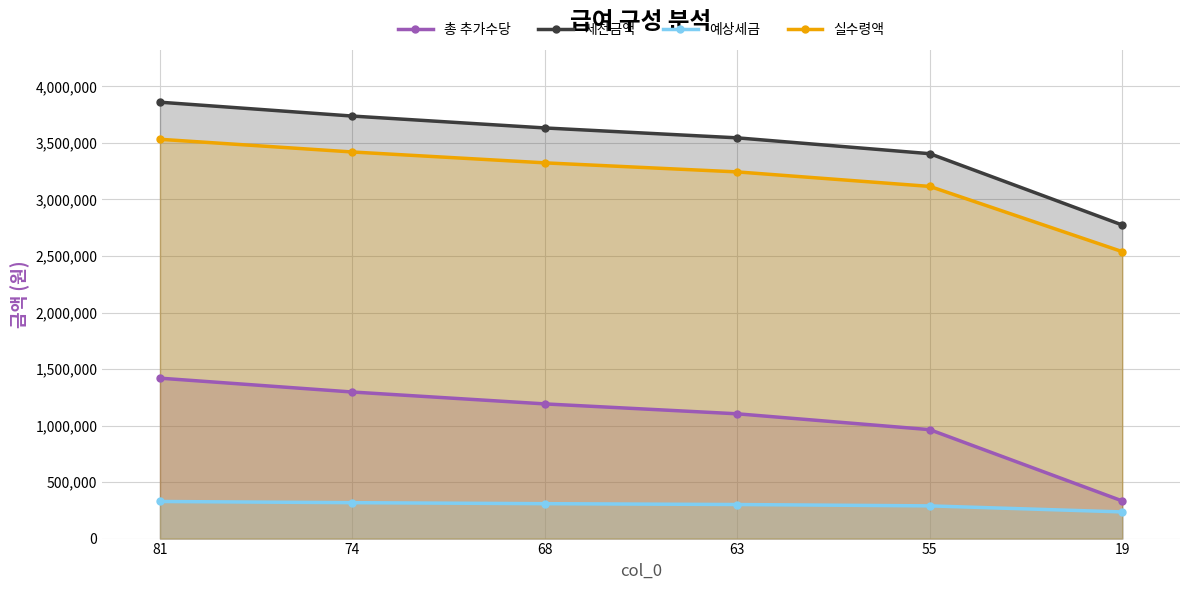

Reading left to right, what are all the values shown in this chart?

총 추가수당: 81=1419201	74=1296554	68=1191428	63=1103823	55=963655	19=332899
세전금액: 81=3860501	74=3737854	68=3632728	63=3545123	55=3404955	19=2774199
예상세금: 81=328142	74=317717	68=308781	63=301335	55=289421	19=235806
실수령액: 81=3532359	74=3420137	68=3323947	63=3243788	55=3115534	19=2538393